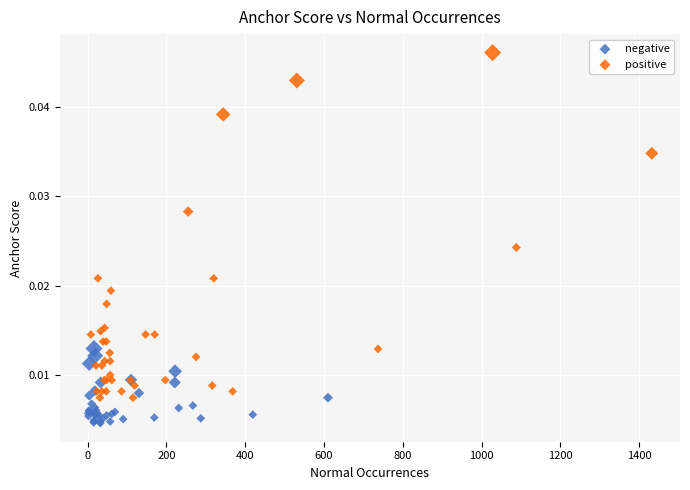

Which series contains the highest Y value?

positive